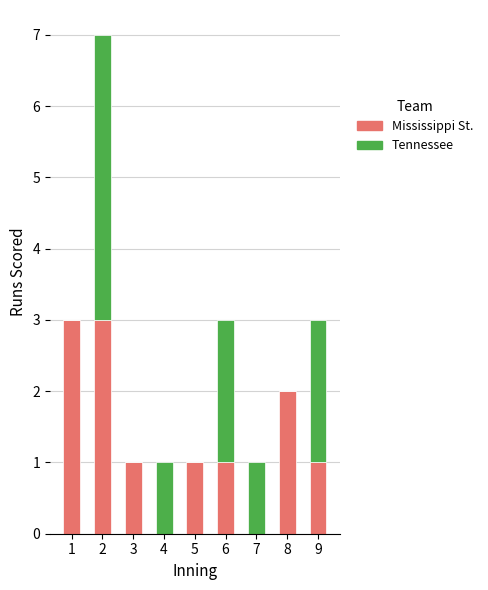

True or false: Mississippi St. has a value of 1 at 9.

True